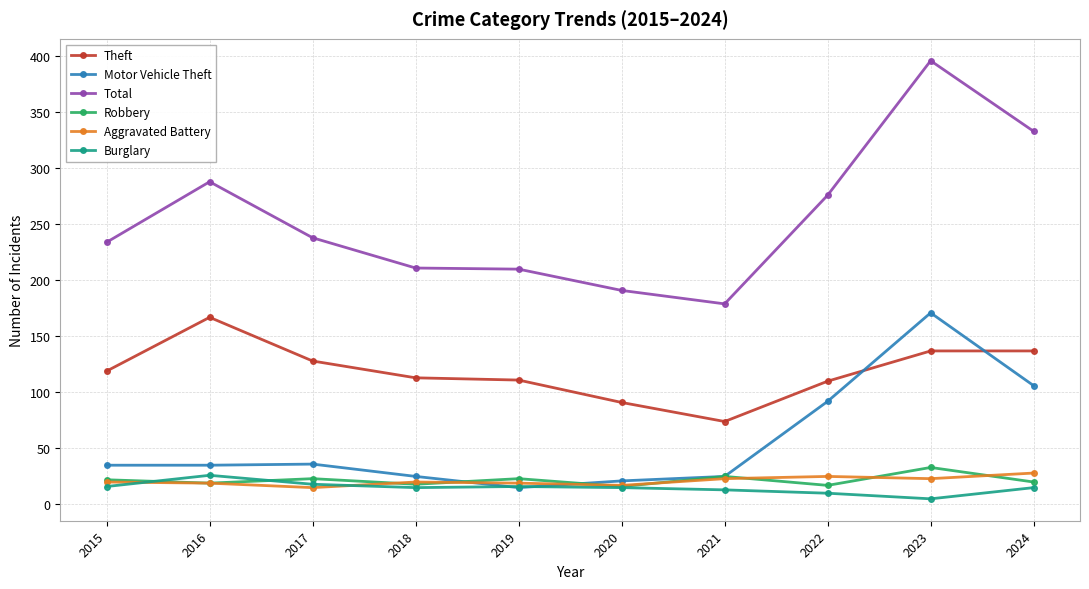

True or false: Robbery and Theft intersect in this chart.

False